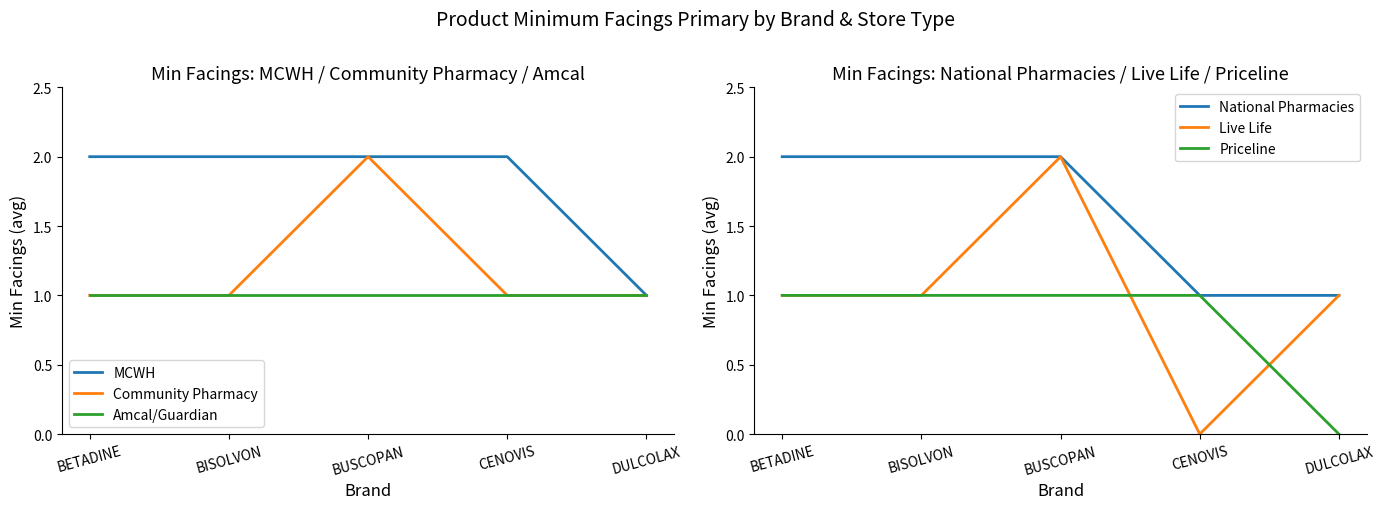

True or false: Community Pharmacy and National Pharmacies intersect in this chart.

False